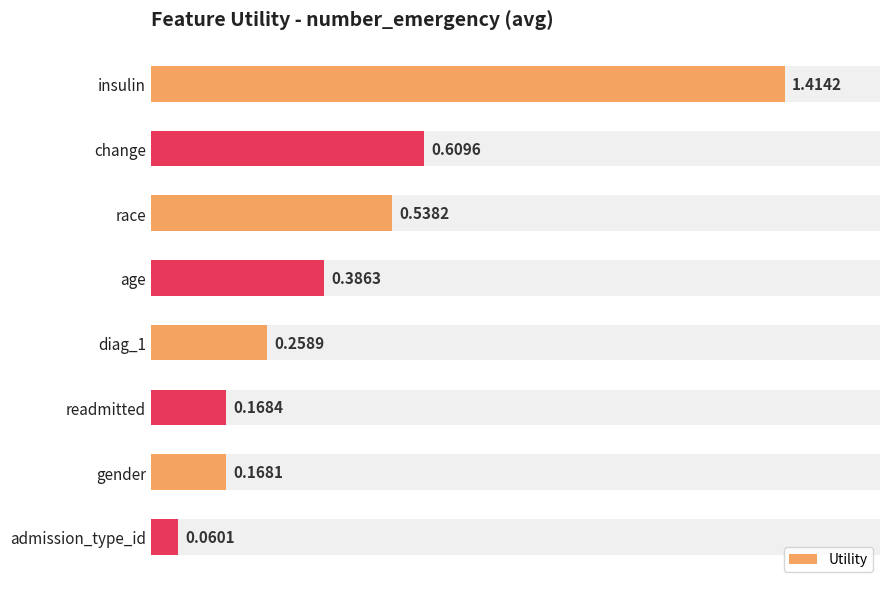

Reading left to right, transcribe all the data shown in this chart.

1.4	0.6	0.5	0.4	0.3	0.2	0.2	0.1